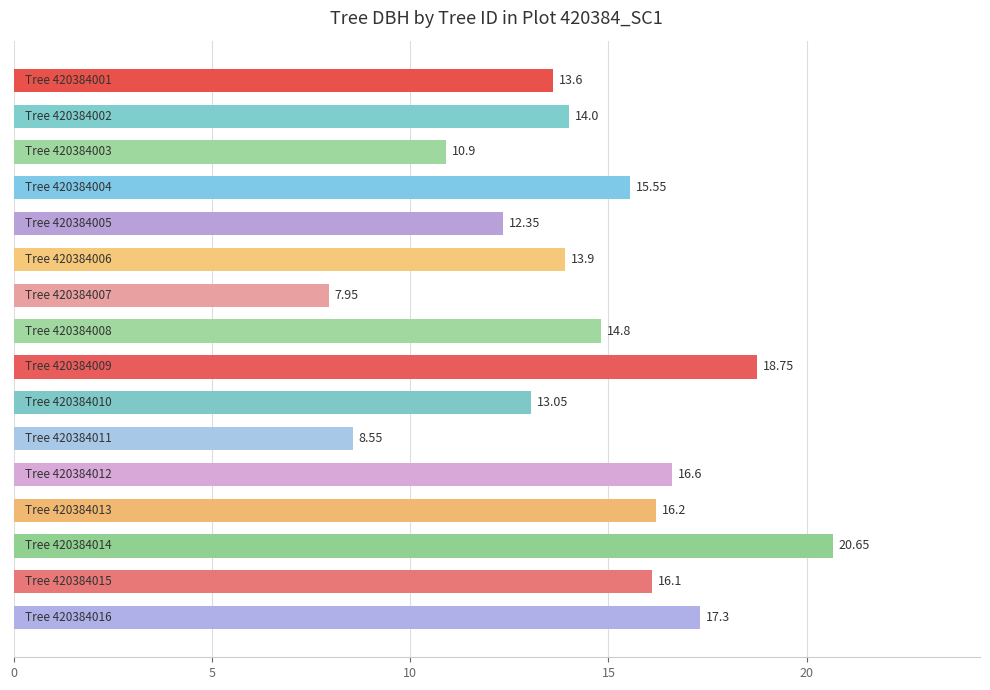

What is the average value?

14.4